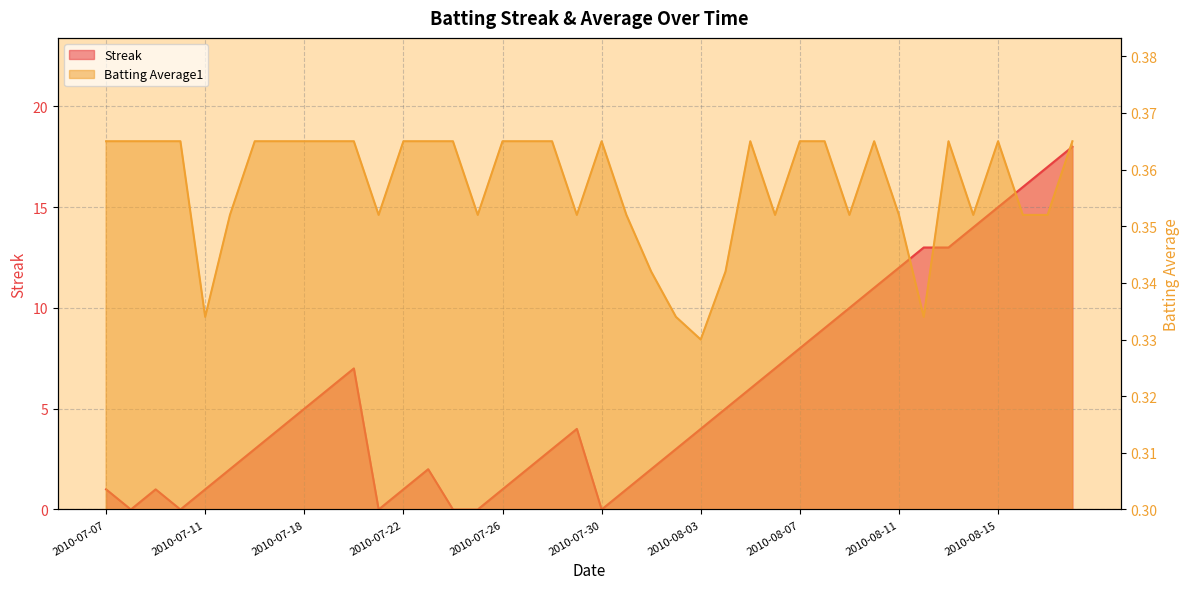

True or false: Batting Average1 has more than 1 interior local peaks.

True